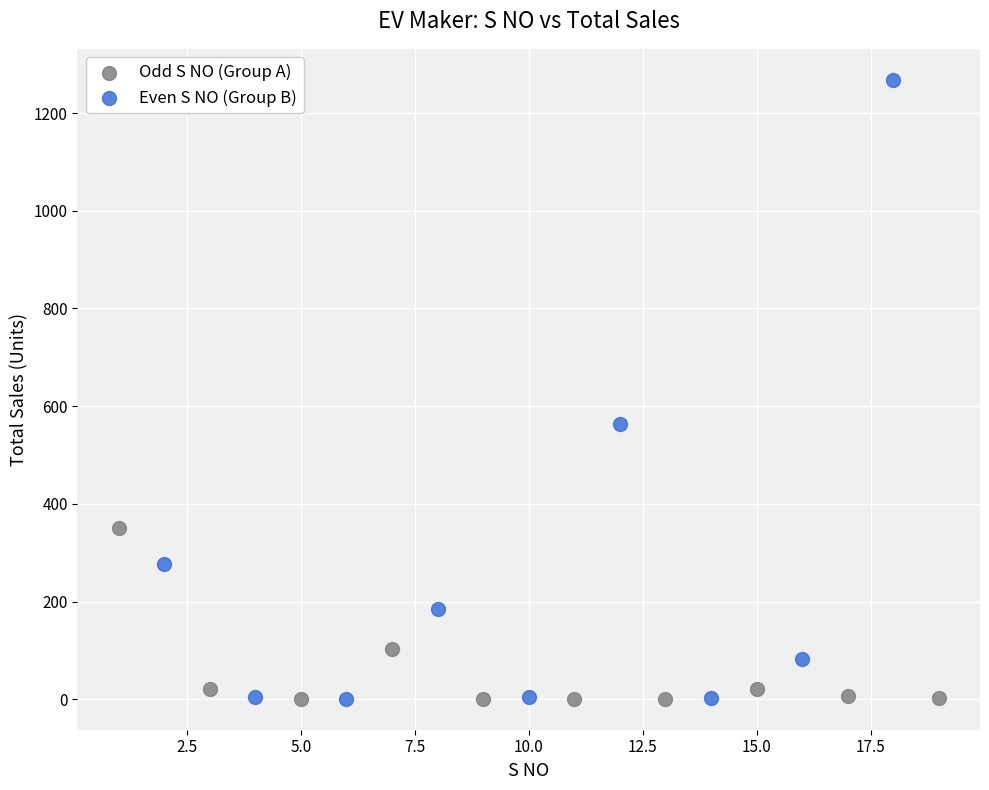

Which series reaches the maximum Y coordinate?

Even S NO (Group B)